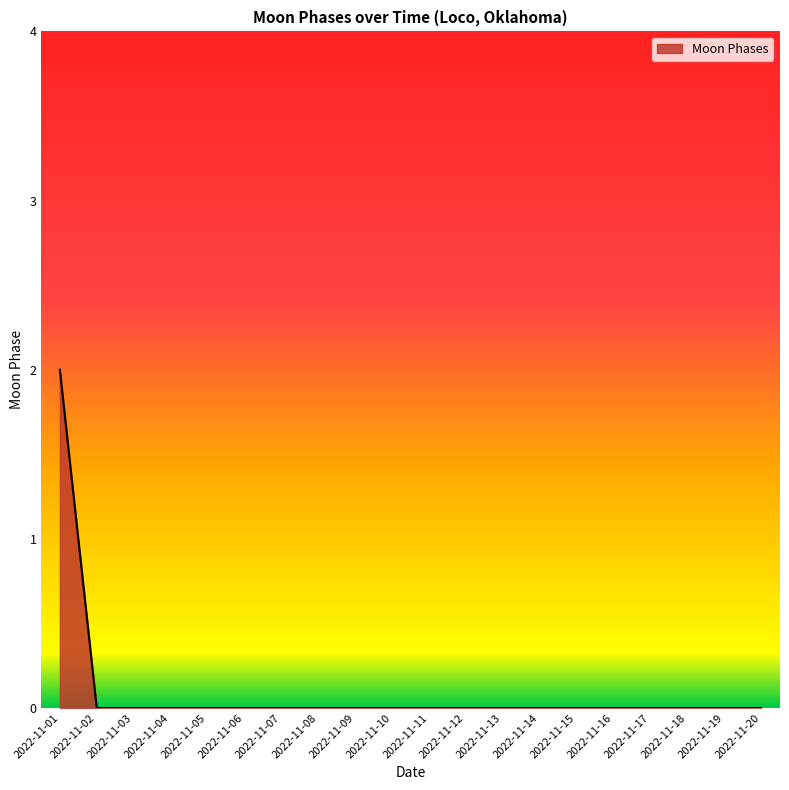

Is it true that the value at 2022-11-13 is 1?

False